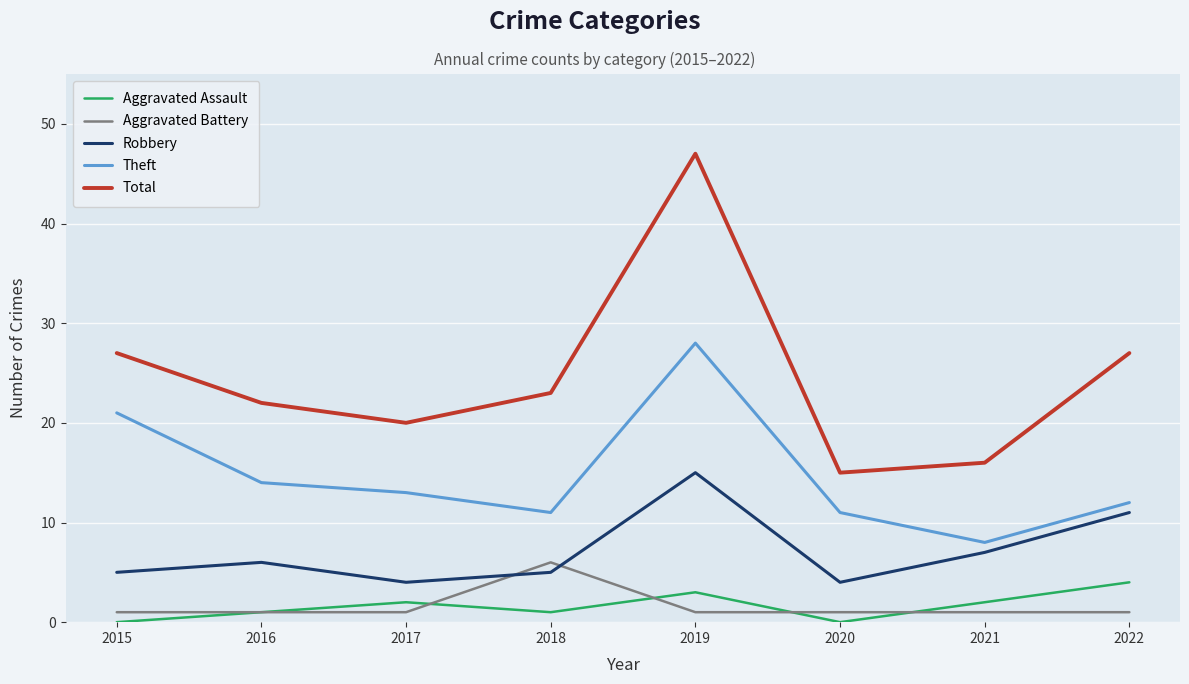

What is the difference between the maximum and minimum values in the Aggravated Battery series?

5